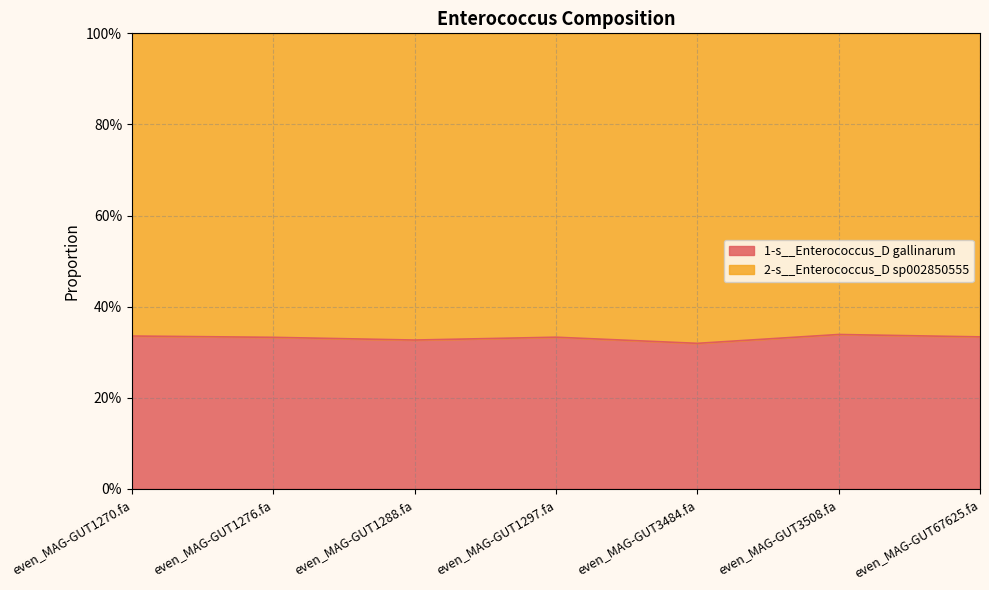

Between even_MAG-GUT1276.fa and even_MAG-GUT3484.fa, which is larger?

even_MAG-GUT1276.fa